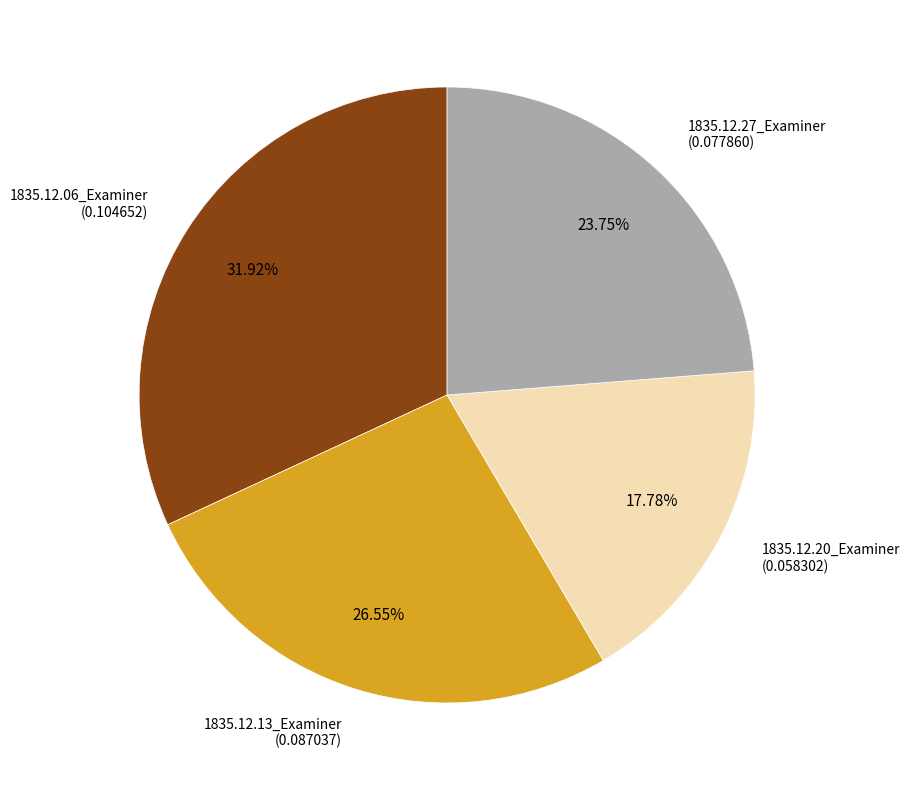

Is there a majority slice in this chart?

No